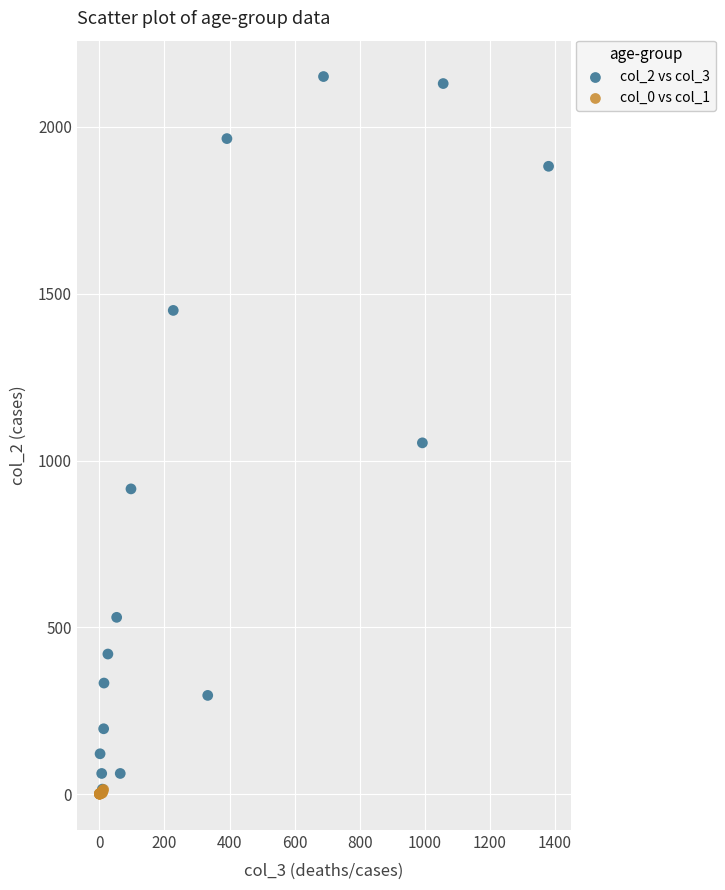

Which series reaches the maximum Y coordinate?

col_2 vs col_3